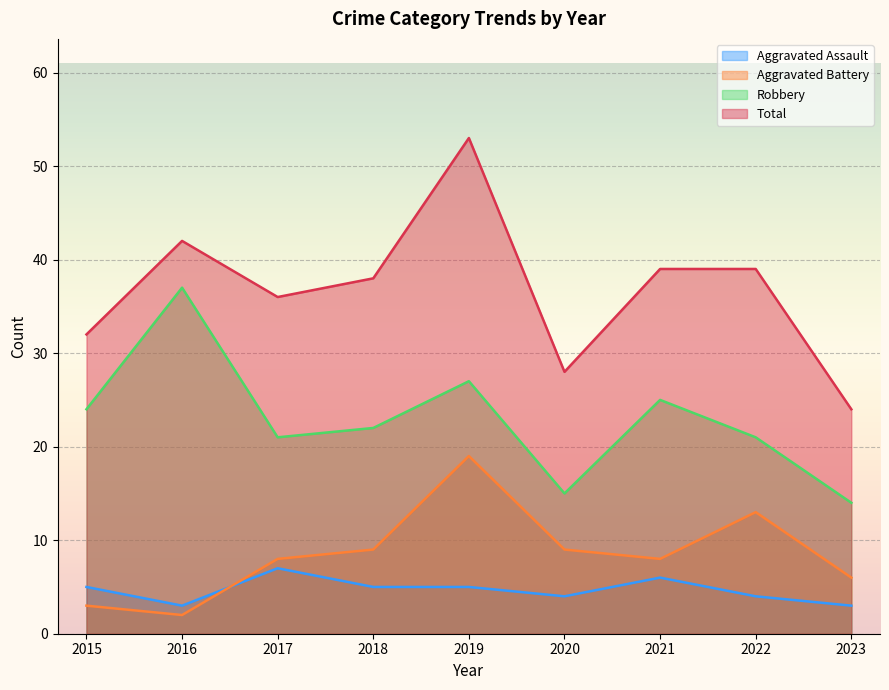

Which series changed the most between 2017 and 2023?

Total